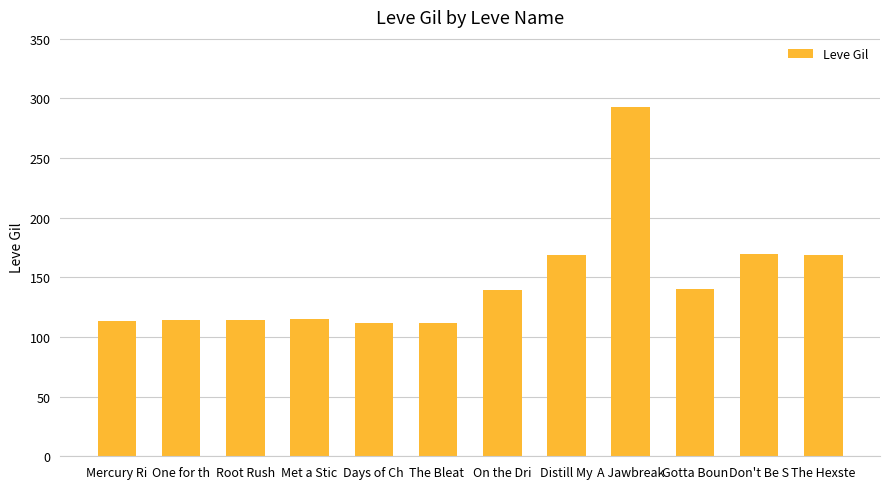

What is the approximate value at One for th, to the nearest 10?

110